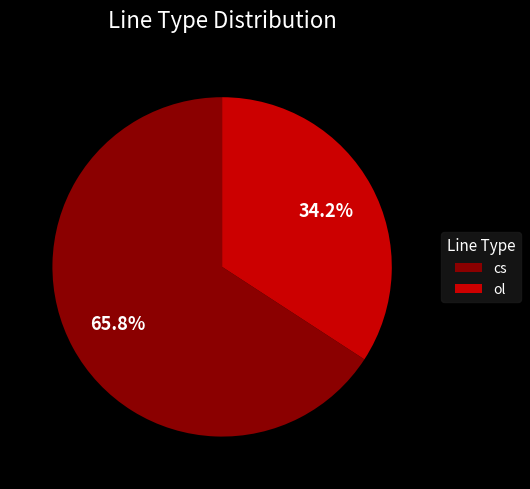

Does ol represent more than half of the total?

No